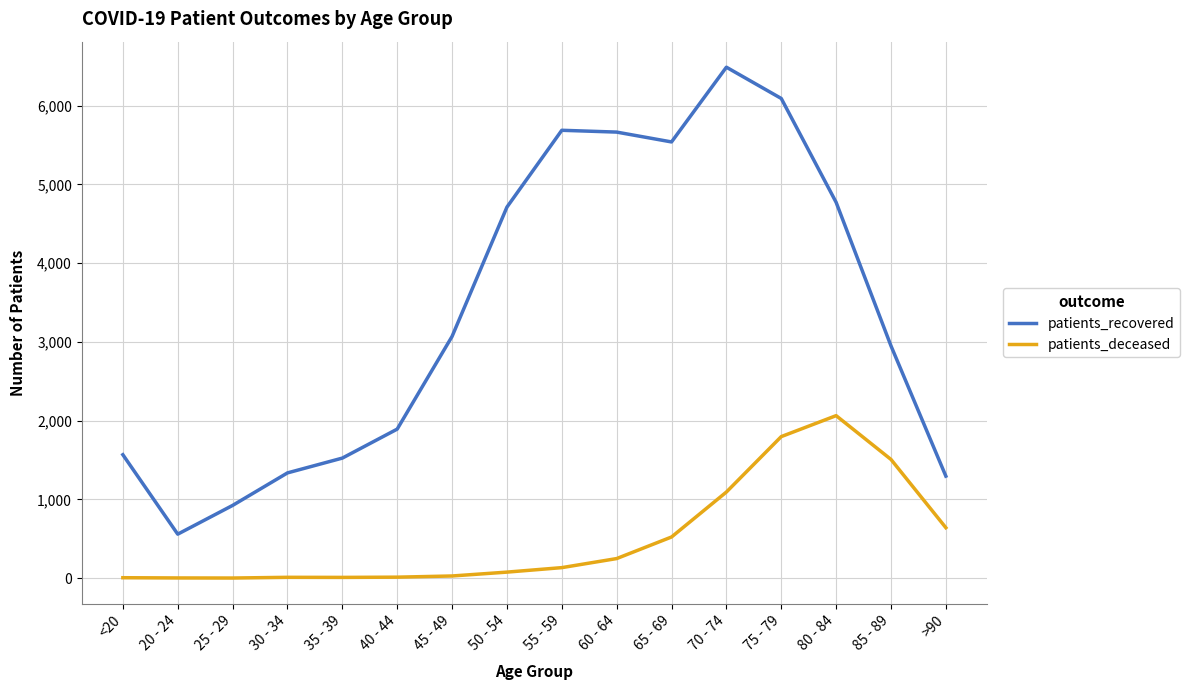

Which label corresponds to the largest value in the chart?

70 - 74